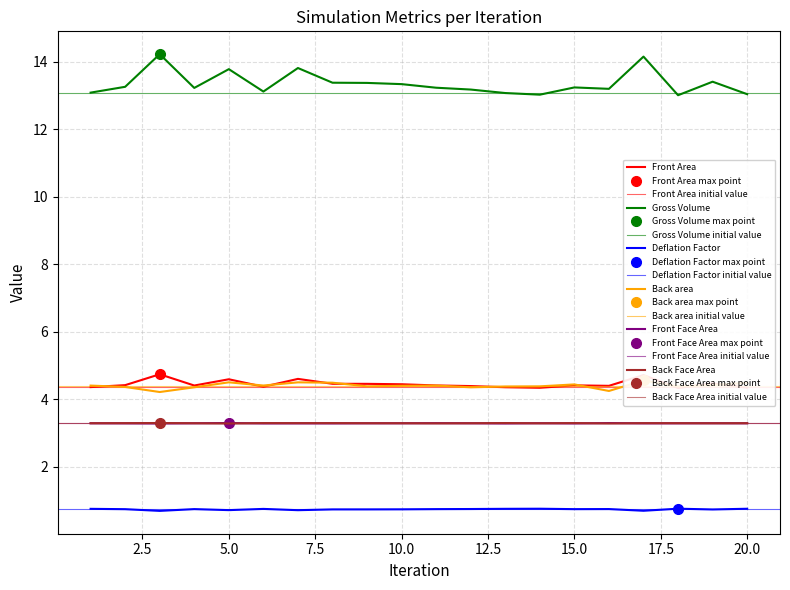

What is the difference between the highest and lowest values at 8?

12.6